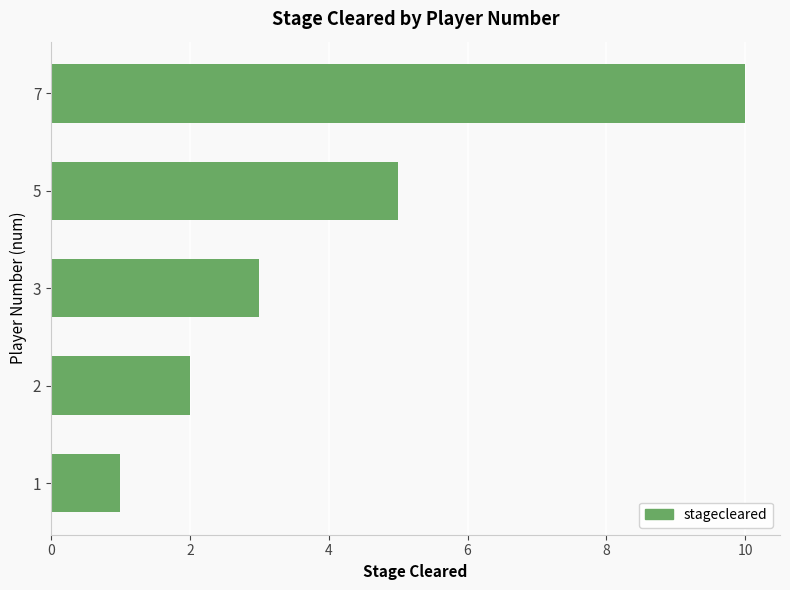

How many data points are less than 3?

2